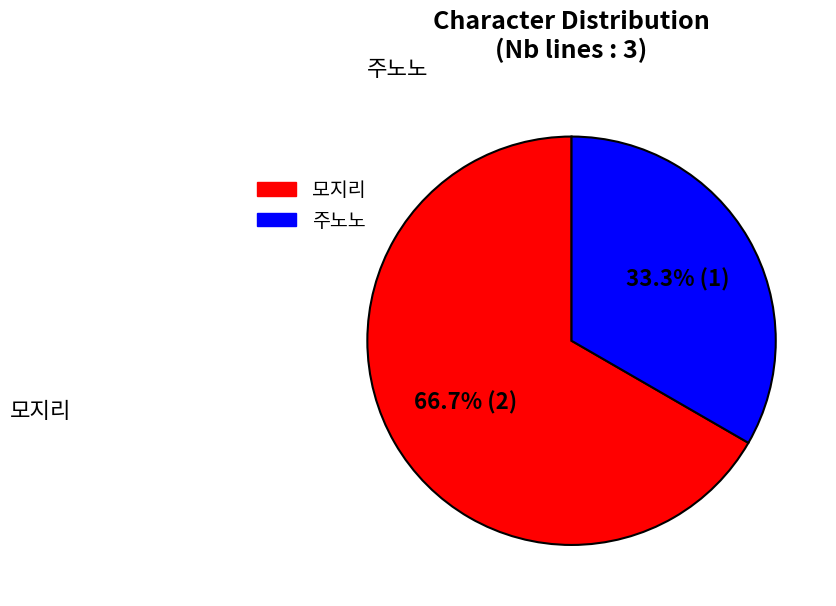

Is there a majority slice in this chart?

Yes